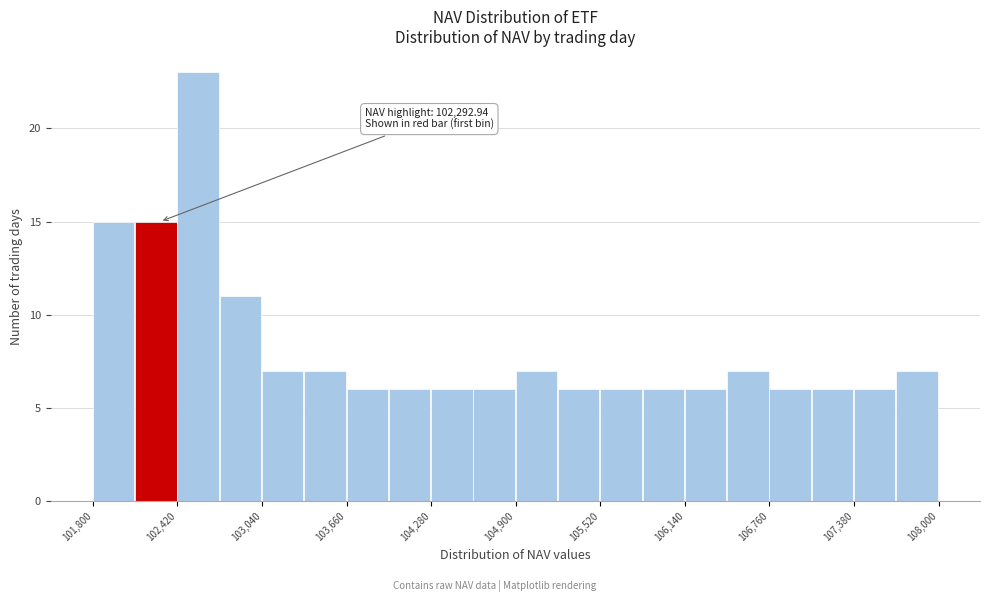

Around what value on the x-axis is the tallest bar? Give the approximate position of its centre, as read against the axis.

102600